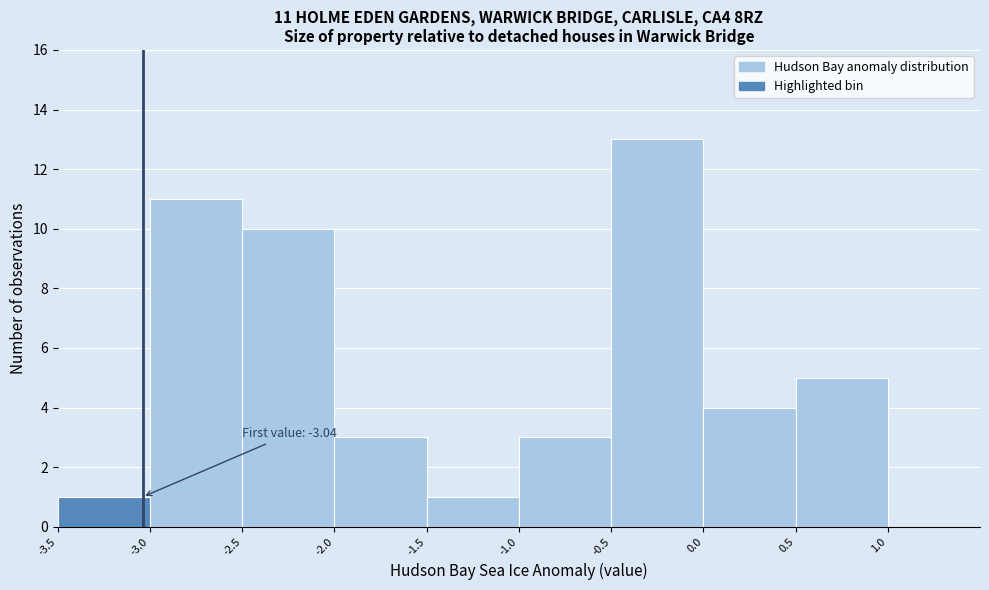

Over which range of the x-axis is the bar tallest?

-0.5 to 0.0